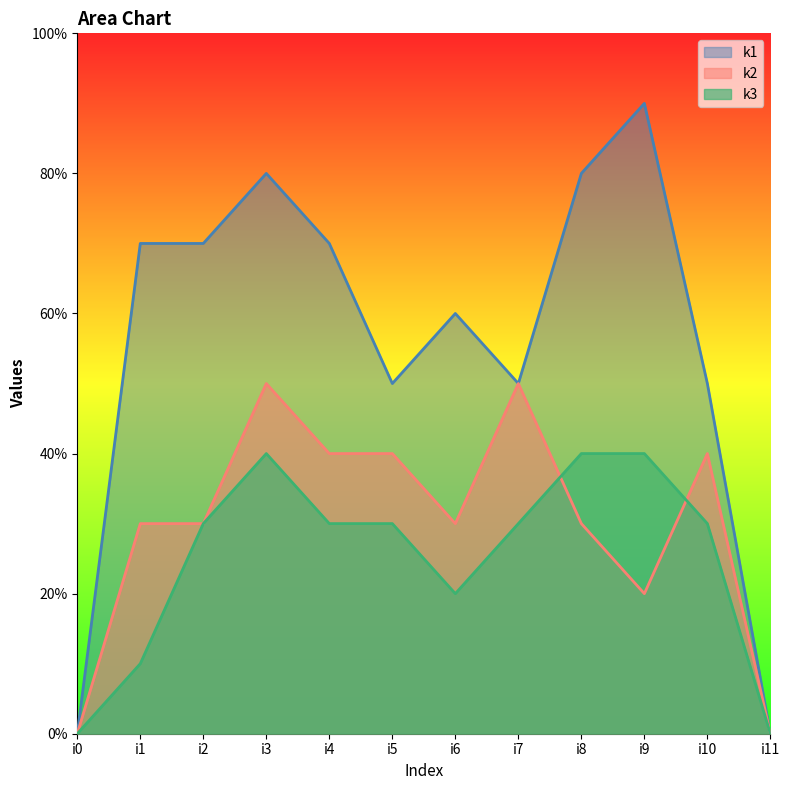

At which category does the chart reach its peak across all series?

i9